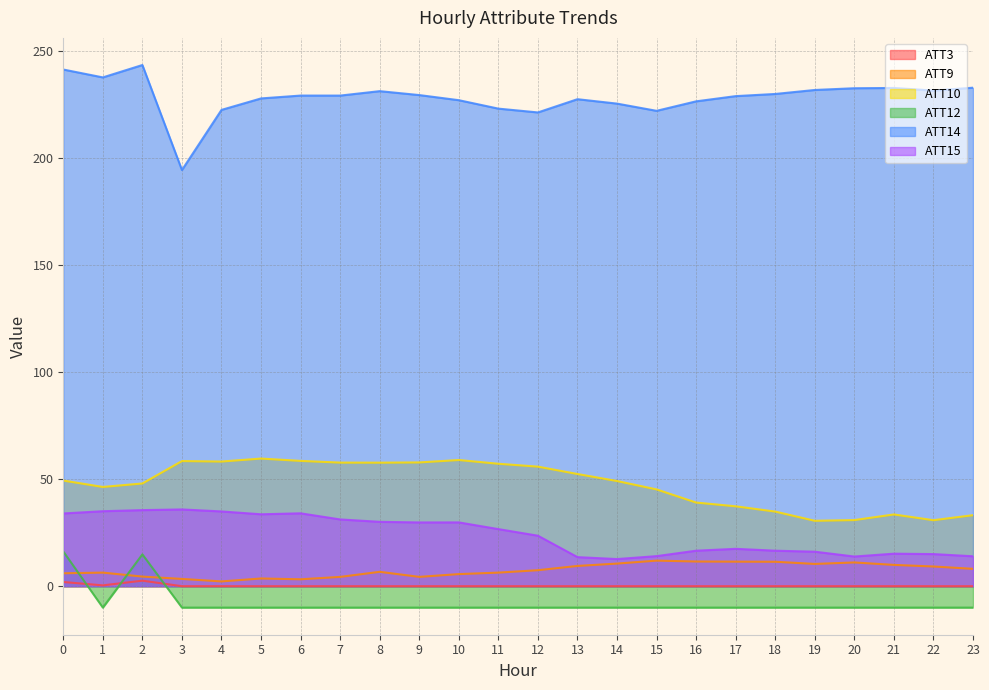

Reading right to left, transcribe all the data shown in this chart.

ATT3: 0.0	0.0	0.0	0.0	0.0	0.0	0.0	0.0	0.0	0.0	0.0	0.0	0.0	0.0	0.0	0.0	0.0	0.0	0.0	0.0	0.0	2.6	0.4	2.0
ATT9: 8.1	9.2	10.0	11.1	10.4	11.4	11.5	11.5	12.0	10.6	9.5	7.5	6.4	5.7	4.4	6.7	4.4	3.2	3.6	2.2	3.4	4.5	6.4	6.0
ATT10: 33.2	30.9	33.5	30.9	30.6	34.9	37.4	39.1	45.3	49.2	52.5	55.9	57.2	59.0	57.9	57.8	57.8	58.6	59.7	58.3	58.5	48.0	46.4	49.4
ATT12: -10.0	-10.0	-10.0	-10.0	-10.0	-10.0	-10.0	-10.0	-10.0	-10.0	-10.0	-10.0	-10.0	-10.0	-10.0	-10.0	-10.0	-10.0	-10.0	-10.0	-10.0	14.9	-10.0	16.2
ATT14: 233.1	231.7	232.9	232.8	232.0	230.1	229.1	226.7	222.2	225.6	227.7	221.5	223.3	227.2	229.6	231.4	229.4	229.4	228.0	222.7	194.6	243.7	237.9	241.6
ATT15: 14.0	15.0	15.2	13.9	16.1	16.6	17.5	16.6	14.1	12.7	13.6	23.6	26.7	29.8	29.8	30.1	31.2	34.1	33.6	35.0	35.9	35.6	35.1	34.0